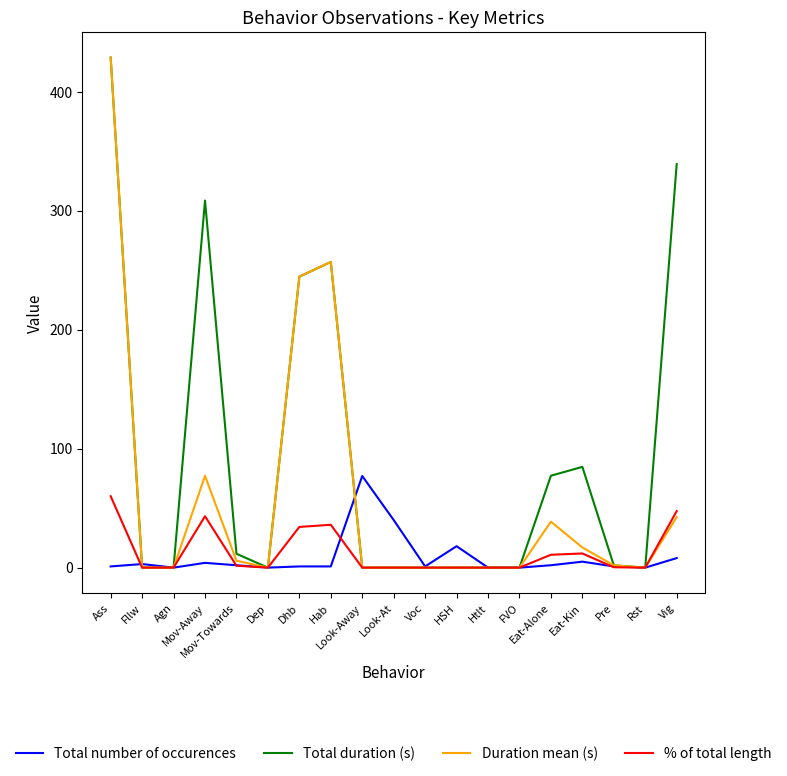

Does the chart have visible grid lines?

No